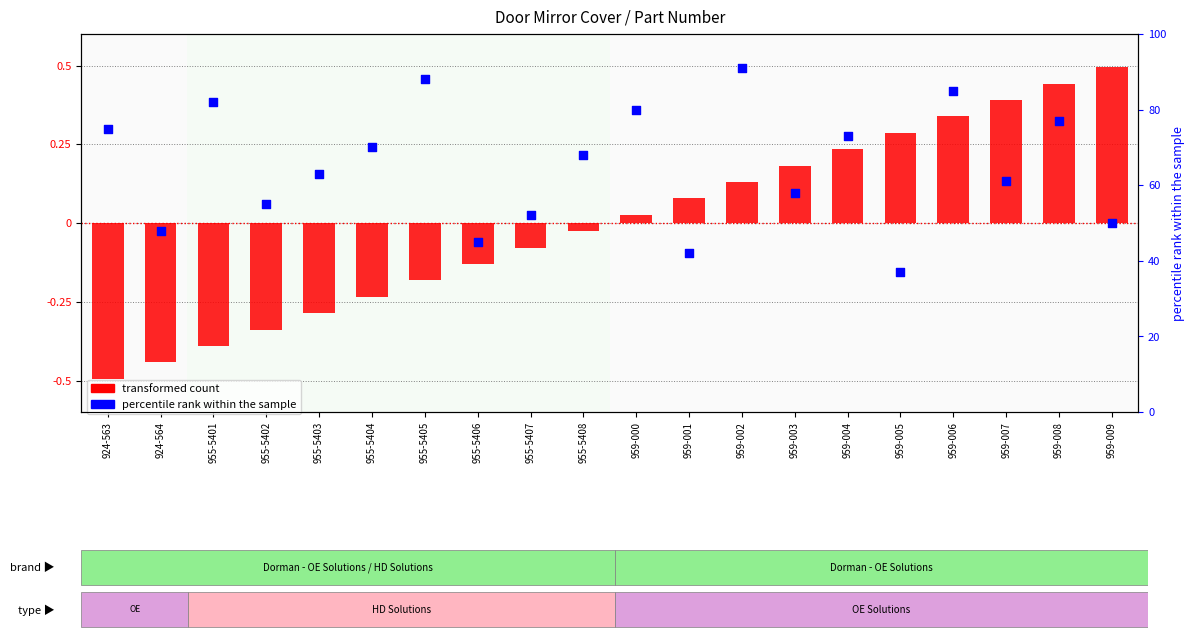

Which series has the largest total across all categories?

percentile rank within the sample